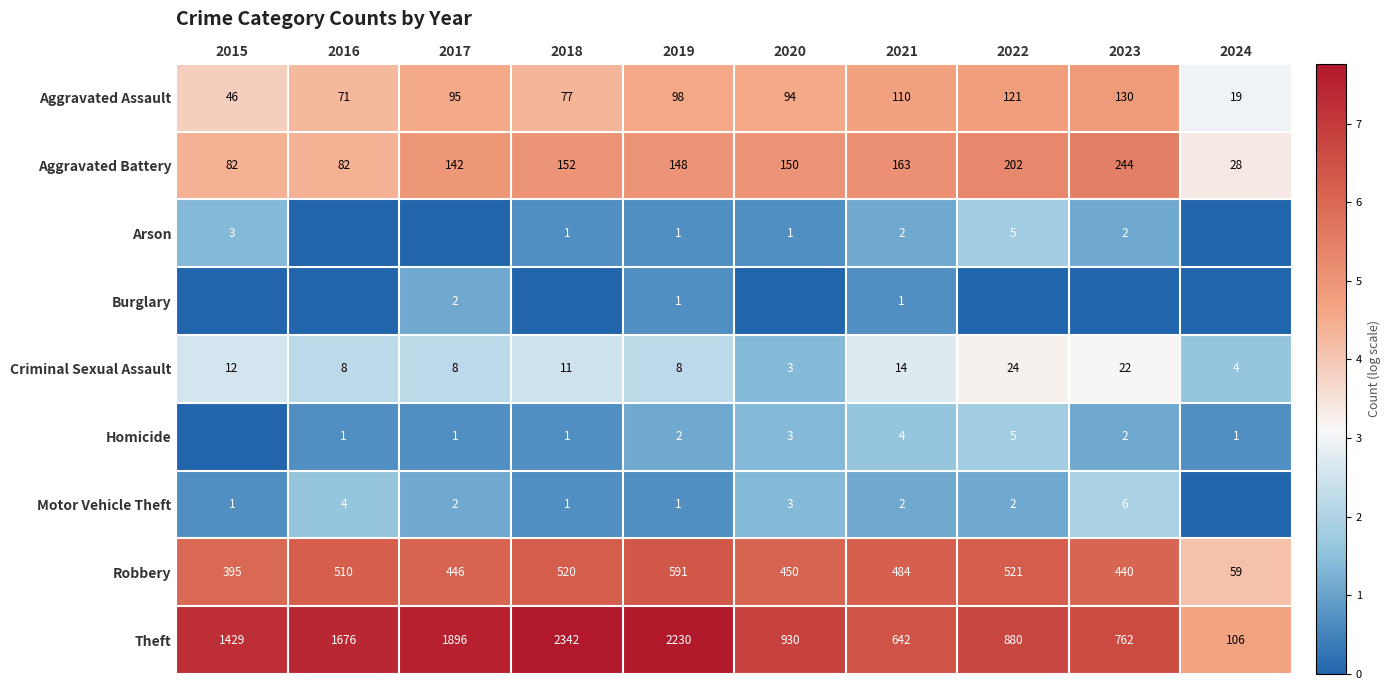

What is the minimum value for Aggravated Assault?

19